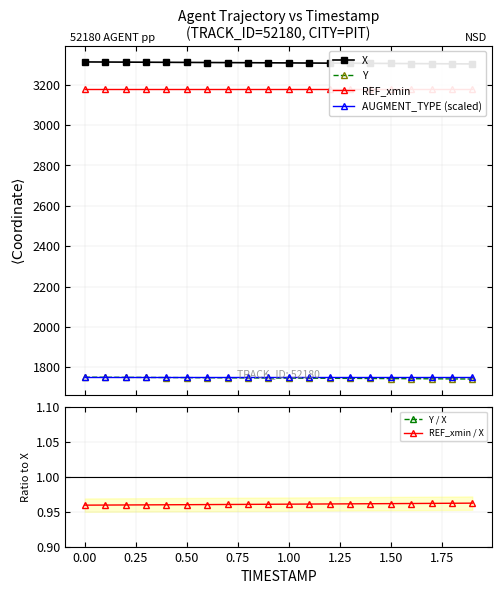

How many data points in Y are above 1747?

10